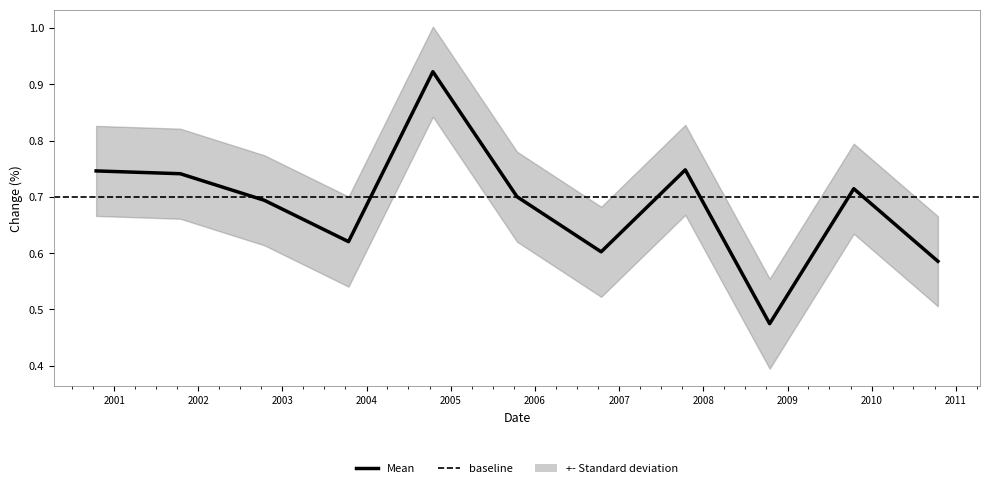

At which category does the chart reach its minimum across all series?

2008-10-15